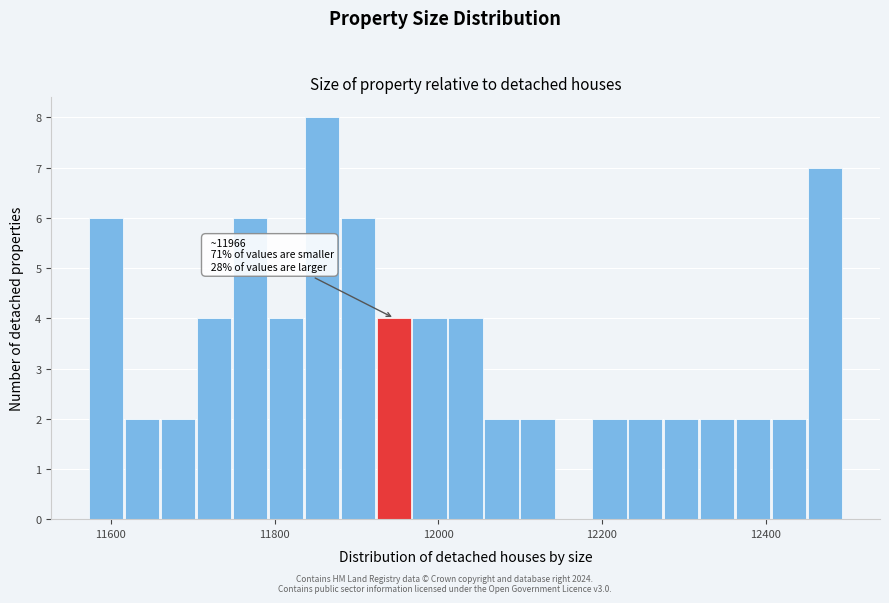

Read against the x-axis, roughly where is the centre of the tallest bar?

11860